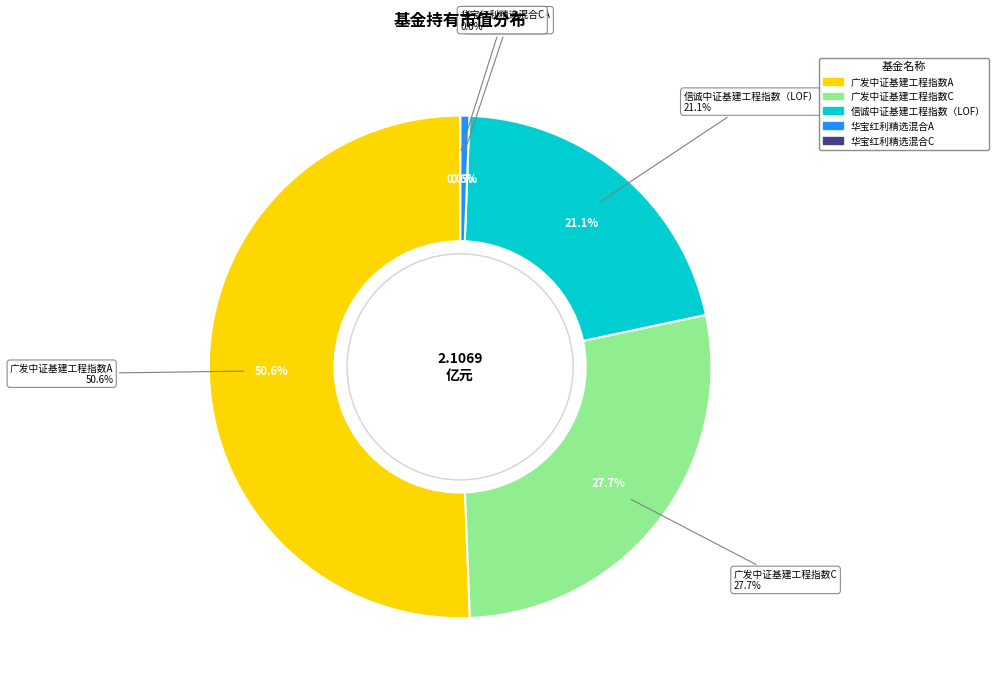

To the nearest percent, what is the average slice percentage?

20%